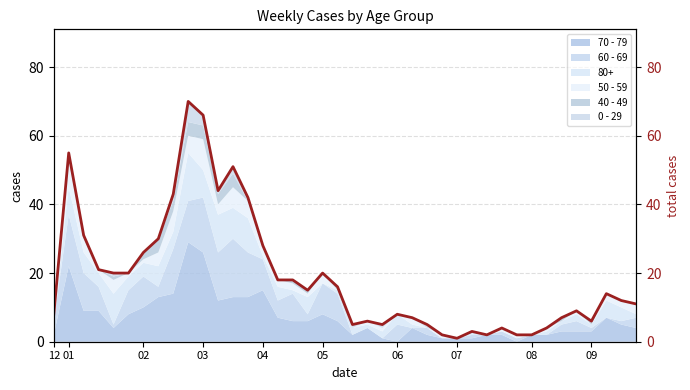

What is the maximum value for 70 - 79?

29